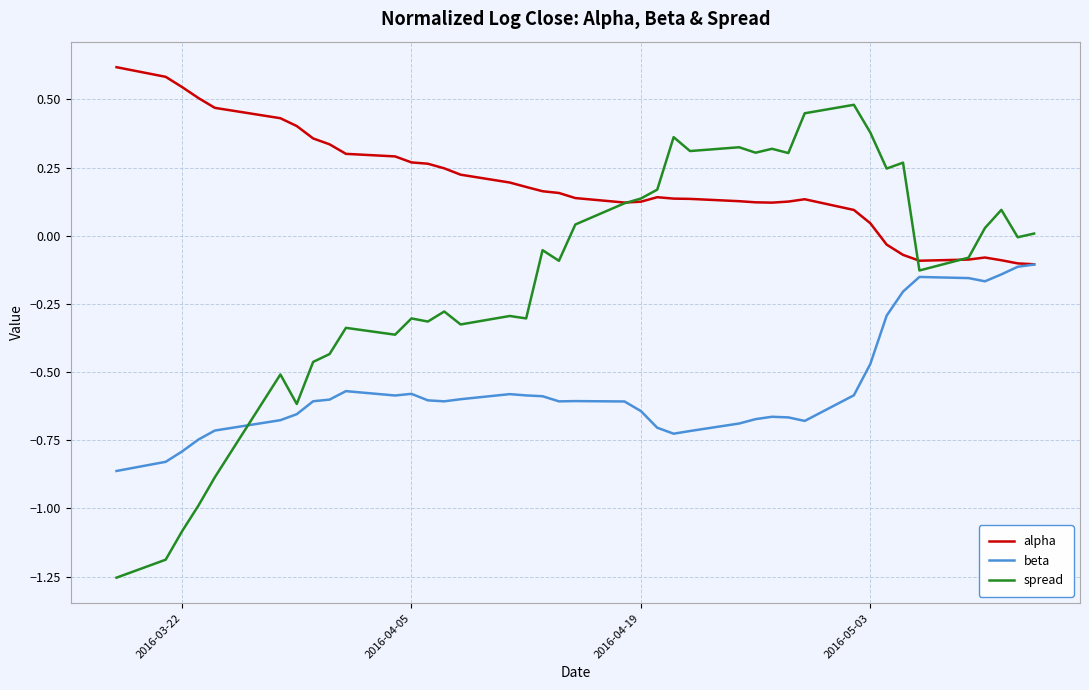

Which series has the widest spread of values?

spread